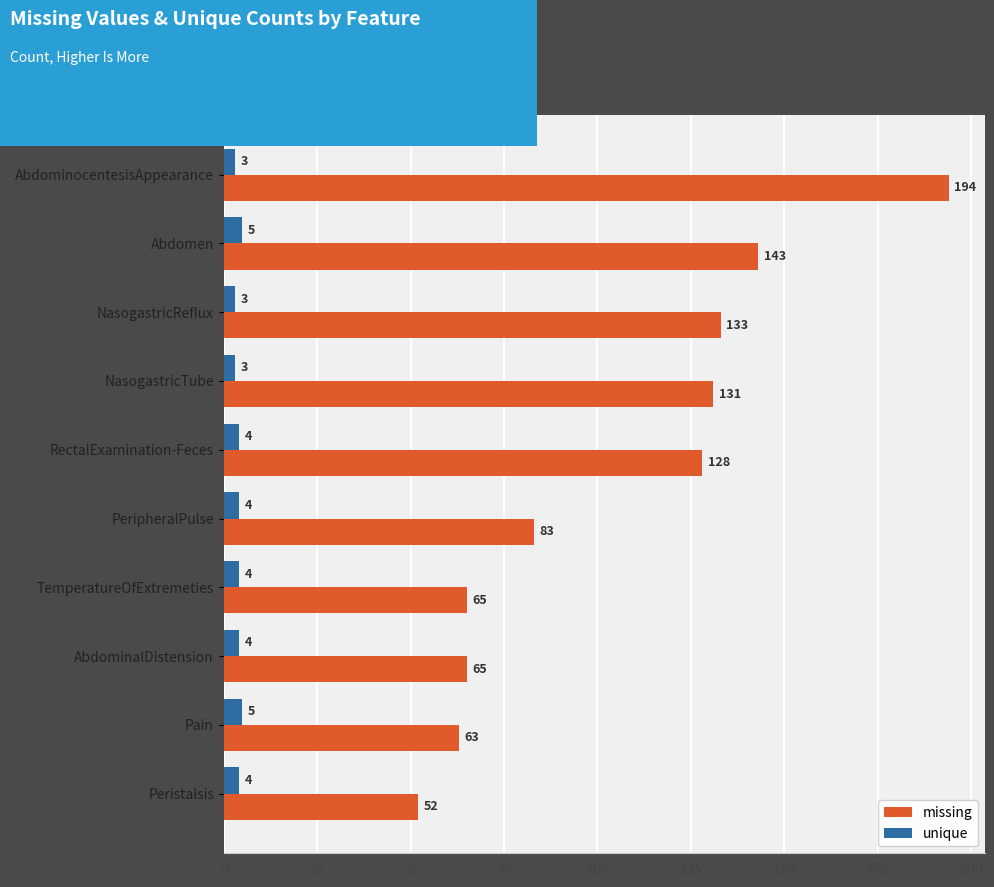

What is the total value across all series at AbdominocentesisAppearance?

197